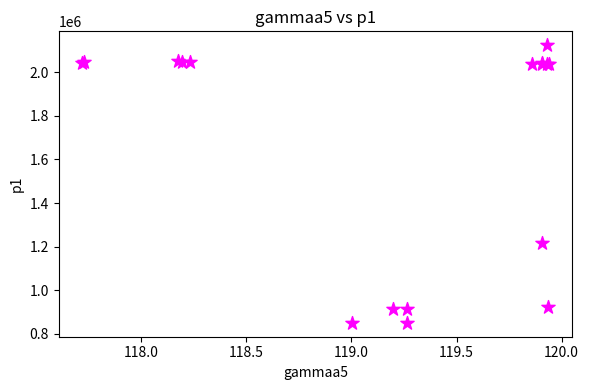

What Y value in the scatter plot is closest to 1487109?

1216763.9